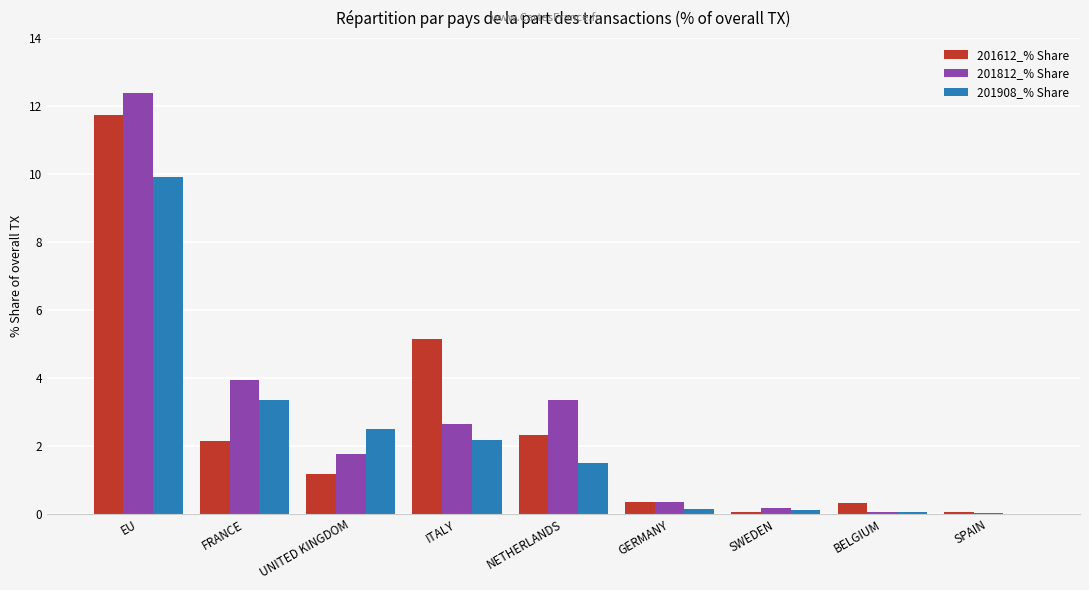

True or false: 201612_% Share has a value of 0.3 at BELGIUM.

True